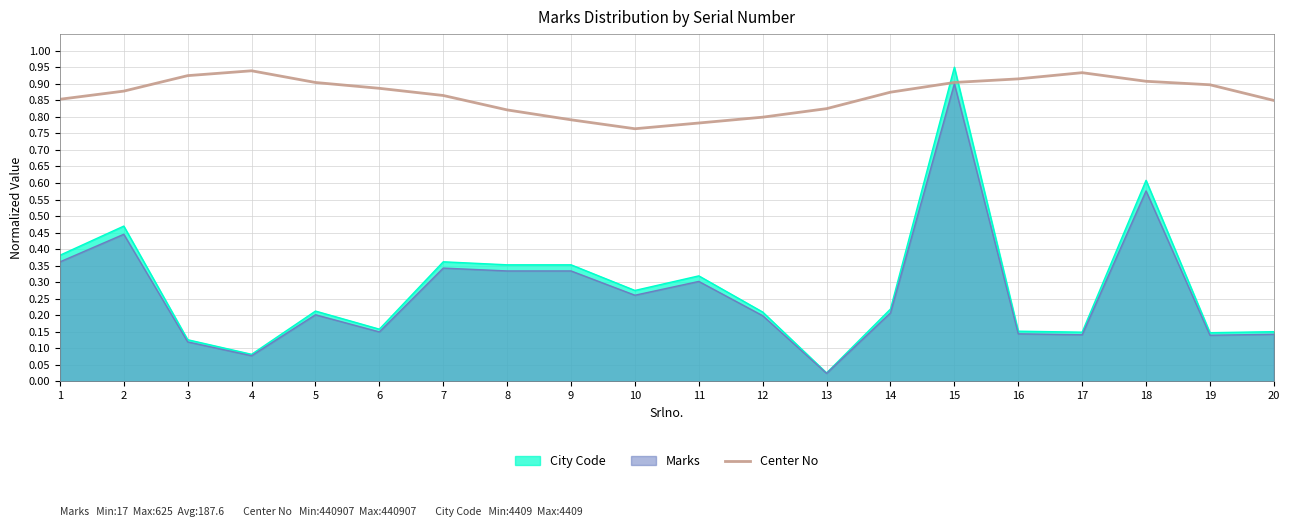

What is the difference between the values at 3 and 12?

0.1